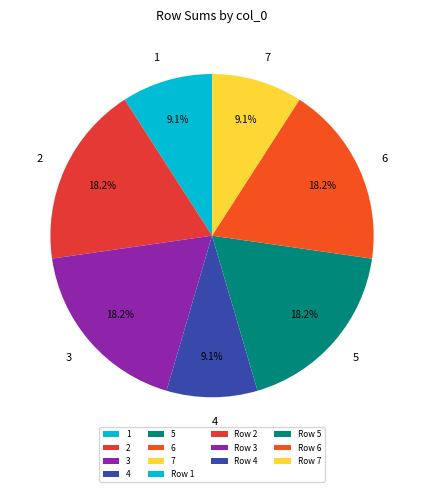

How many slices are in this pie chart?

7